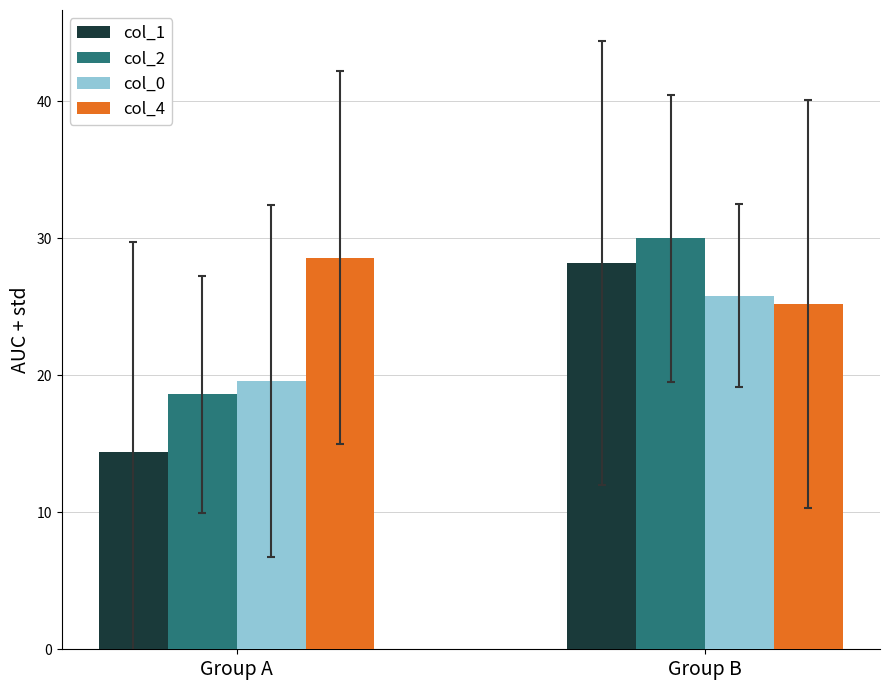

How many bars are there in each group?

4